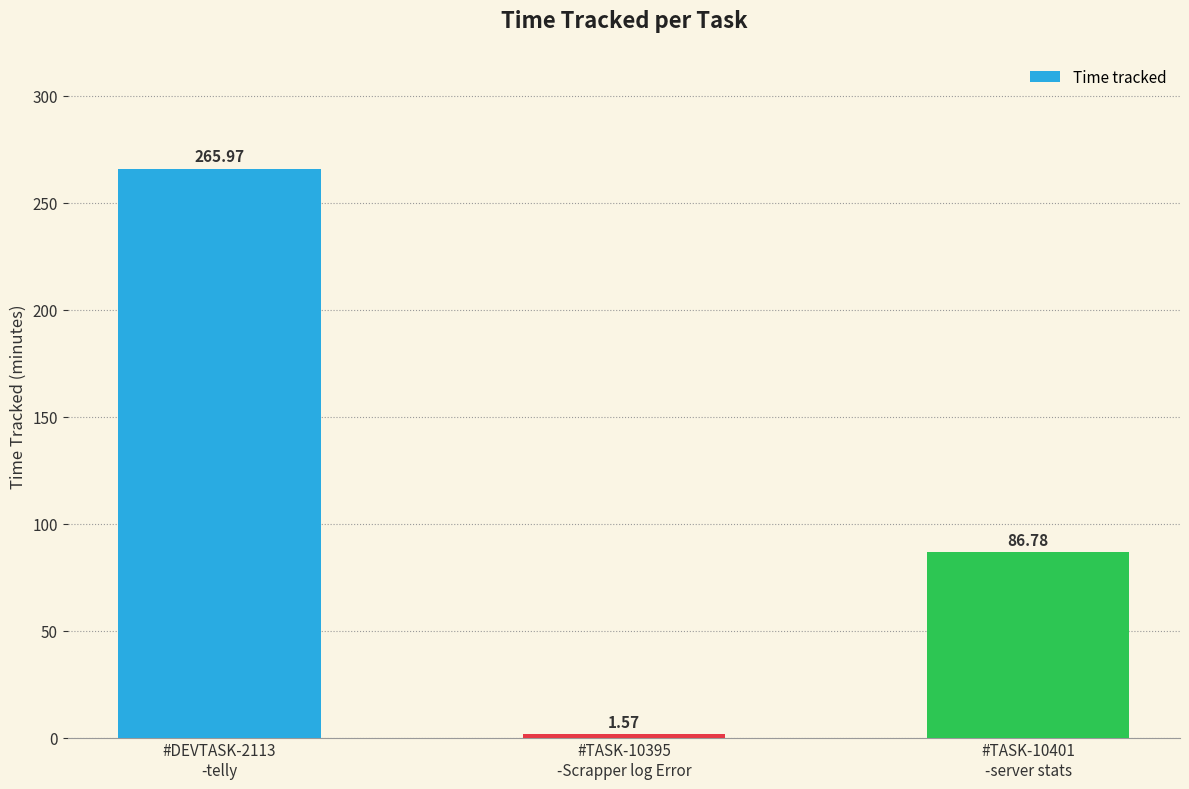

What is the difference between the maximum and minimum values?

264.4